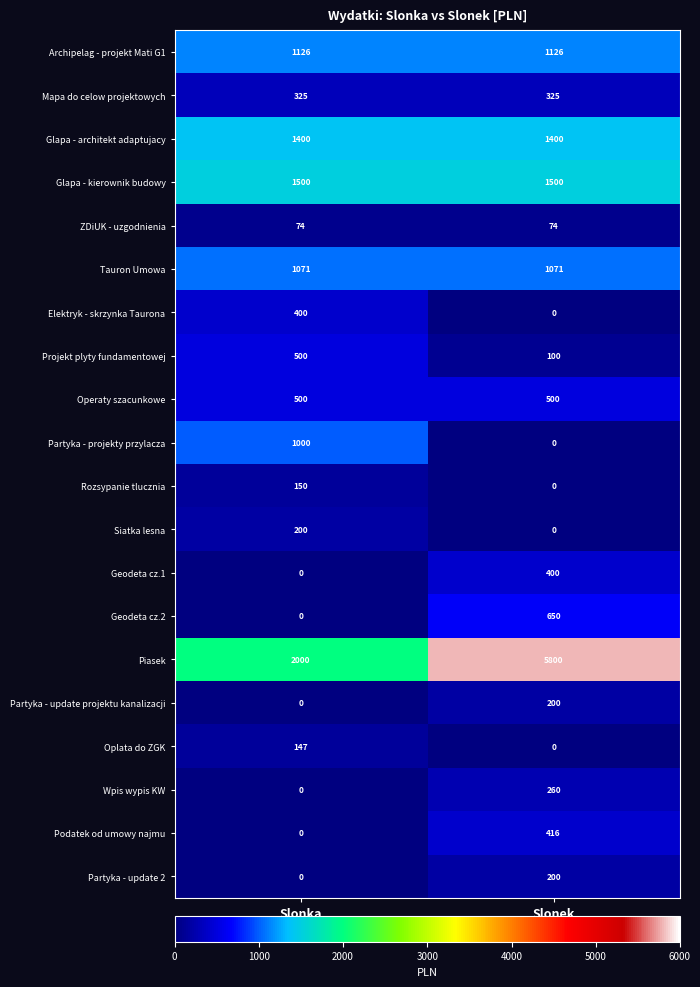

What is the difference between the highest and lowest values at Slonka?

2000